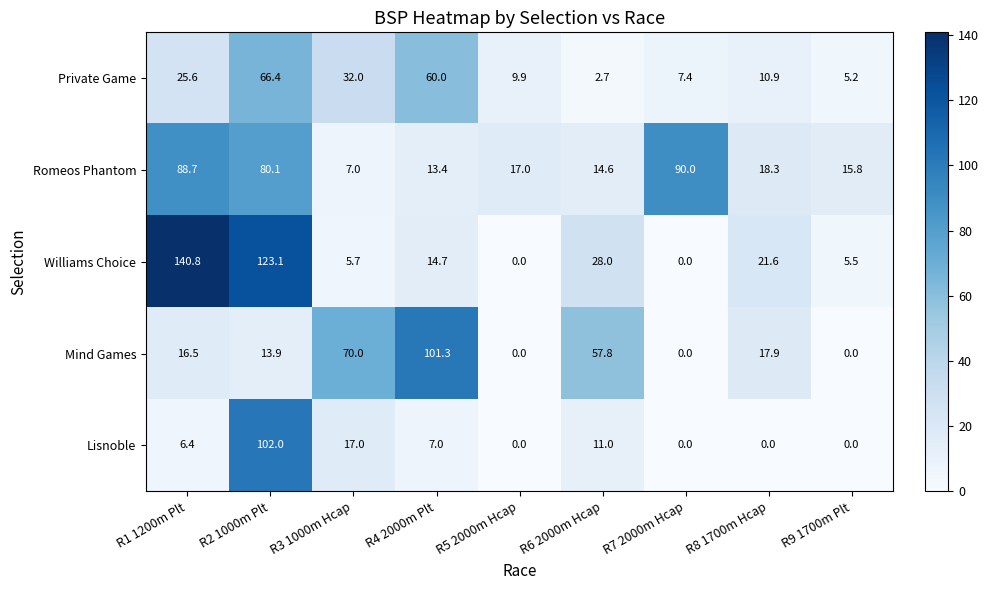

Rank the series by their maximum value, from highest to lowest.

Williams Choice, Lisnoble, Mind Games, Romeos Phantom, Private Game